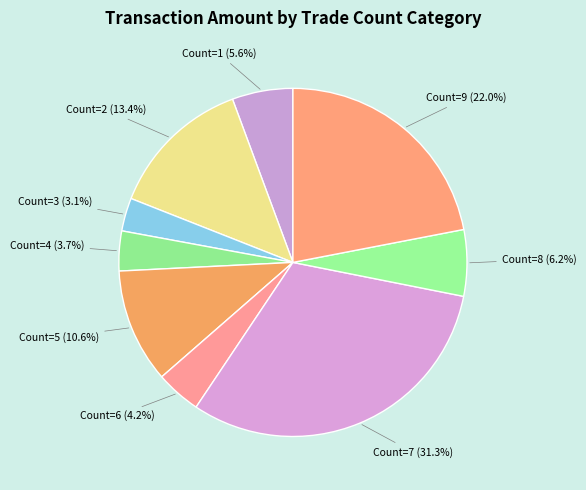

Which category has the smallest portion of the pie?

Count=3 (3.1%)